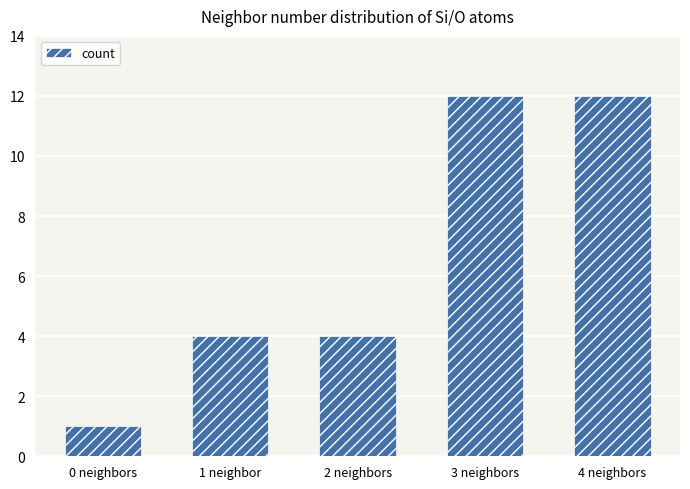

Reading left to right, transcribe all the data shown in this chart.

1	4	4	12	12